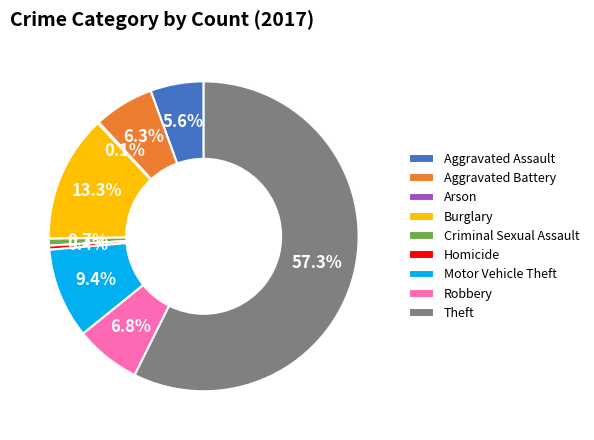

What percentage do Burglary and Motor Vehicle Theft together represent?

22.7%